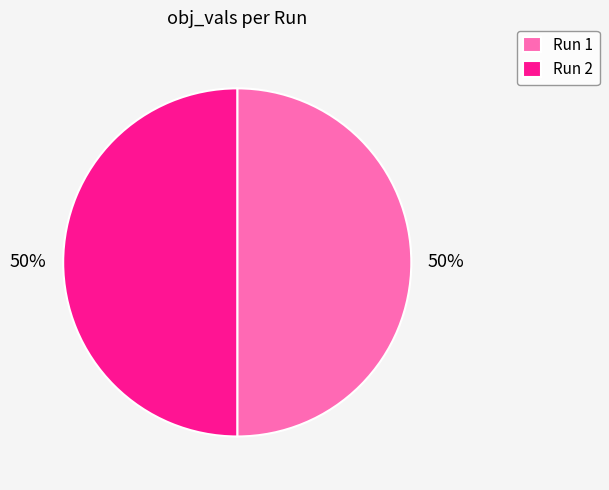

What percentage is the Run 1 slice, to the nearest percent?

50%